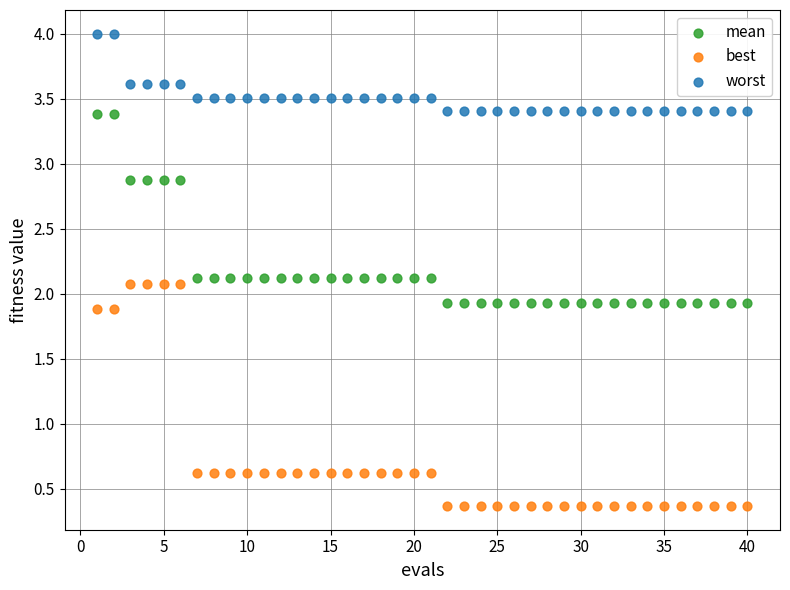

Across all data points, what is the range of X values (max minus min)?

39.0